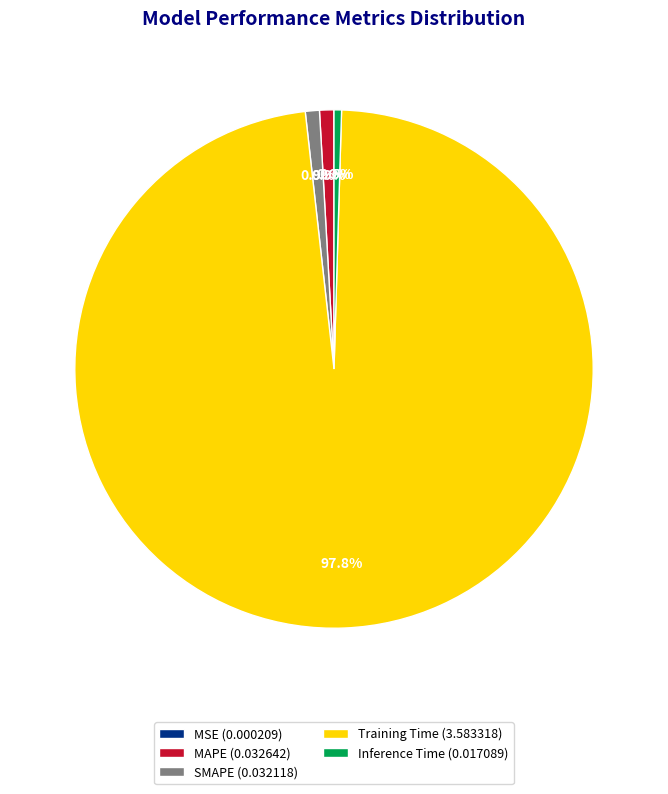

What portion of the pie excludes MAPE (0.032642)?

99.1%